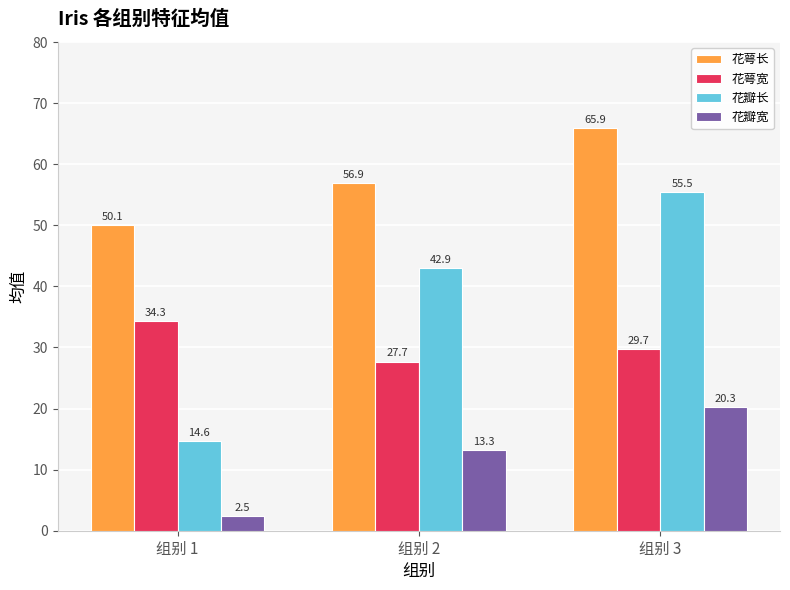

The 花萼宽 series shows 8.5 at 组别 3. True or false?

False